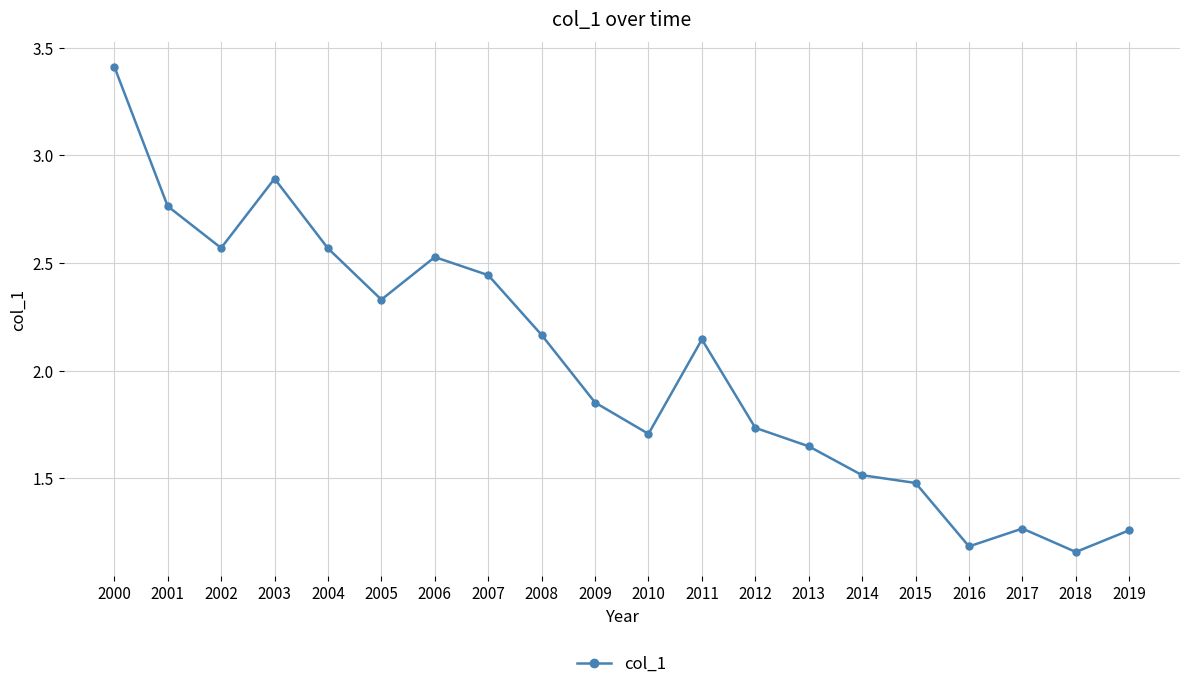

At which category does the chart reach its peak across all series?

2000